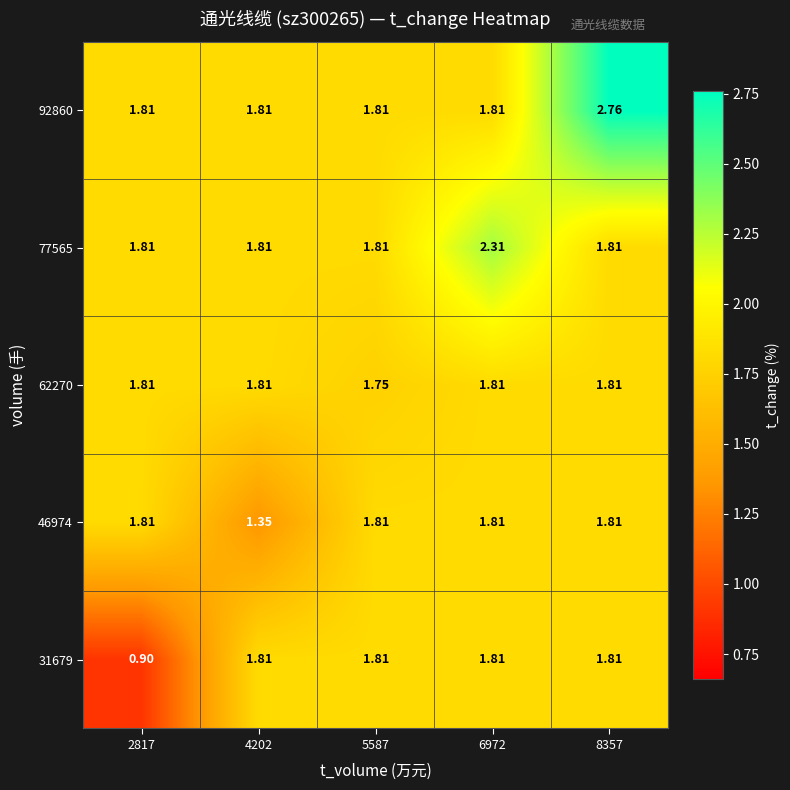

Is the value of 46974 at 4202 greater than the value of 62270 at 2817?

No